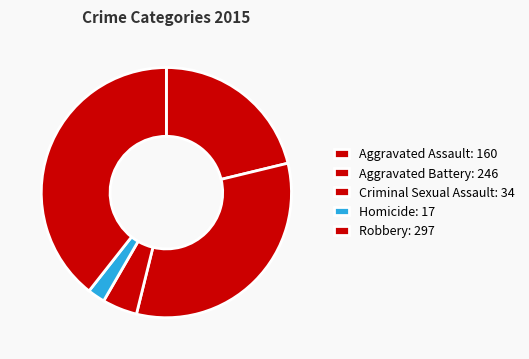

Is it true that Aggravated Assault is 21% of the pie?

True